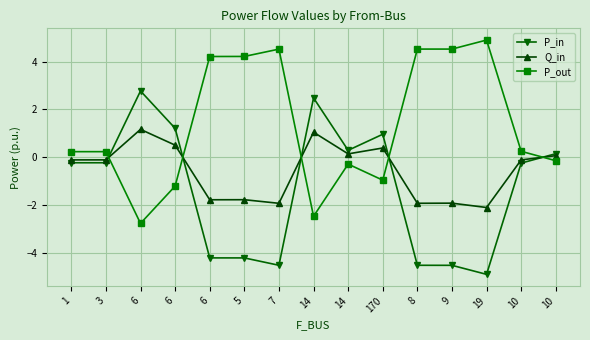

Which has a higher value, 5 or 3?

3